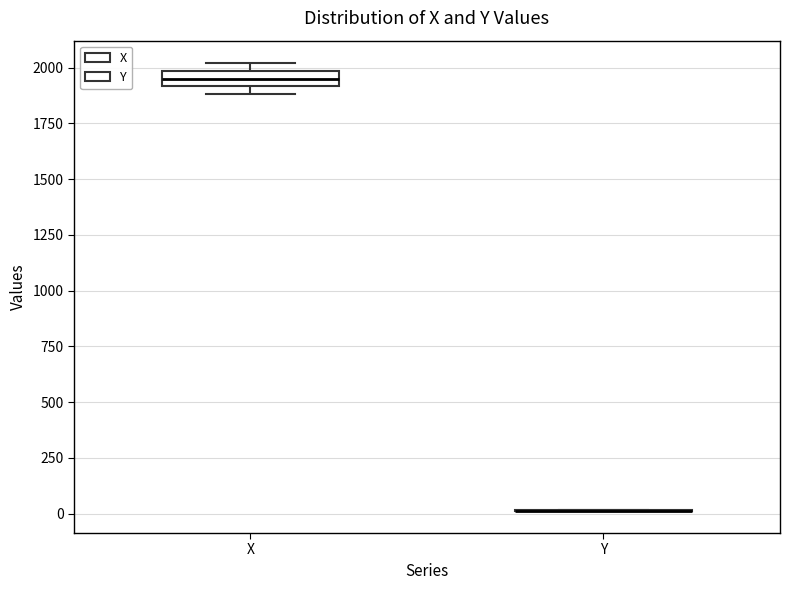

Which box is the tallest, from its lower edge to its upper edge?

X